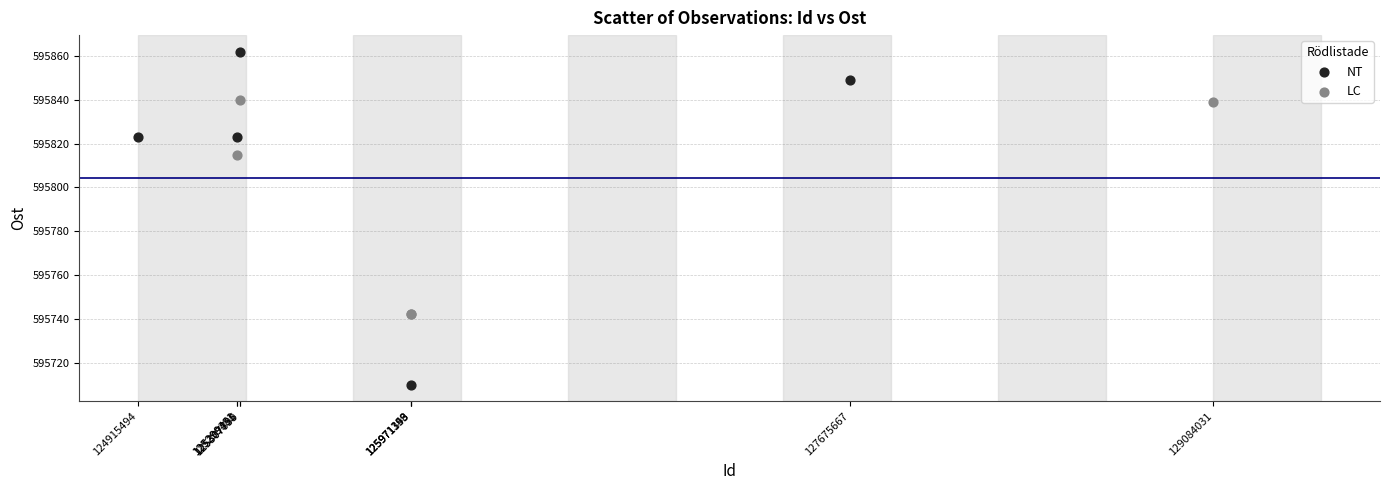

Which series contains the highest Y value?

NT